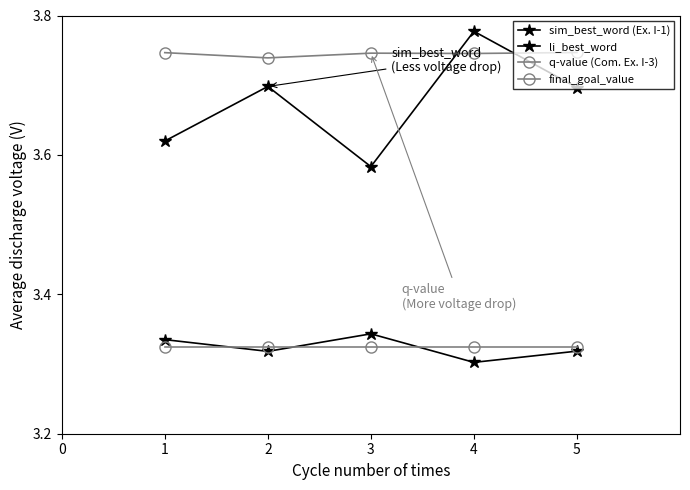

How many distinct data groups are displayed?

4